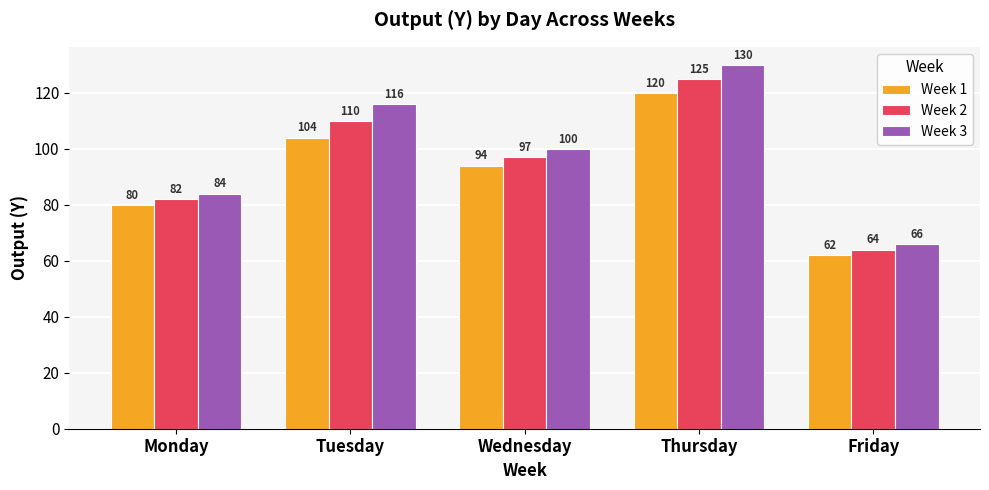

Is the value of Week 3 at Tuesday greater than the value of Week 2 at Friday?

Yes